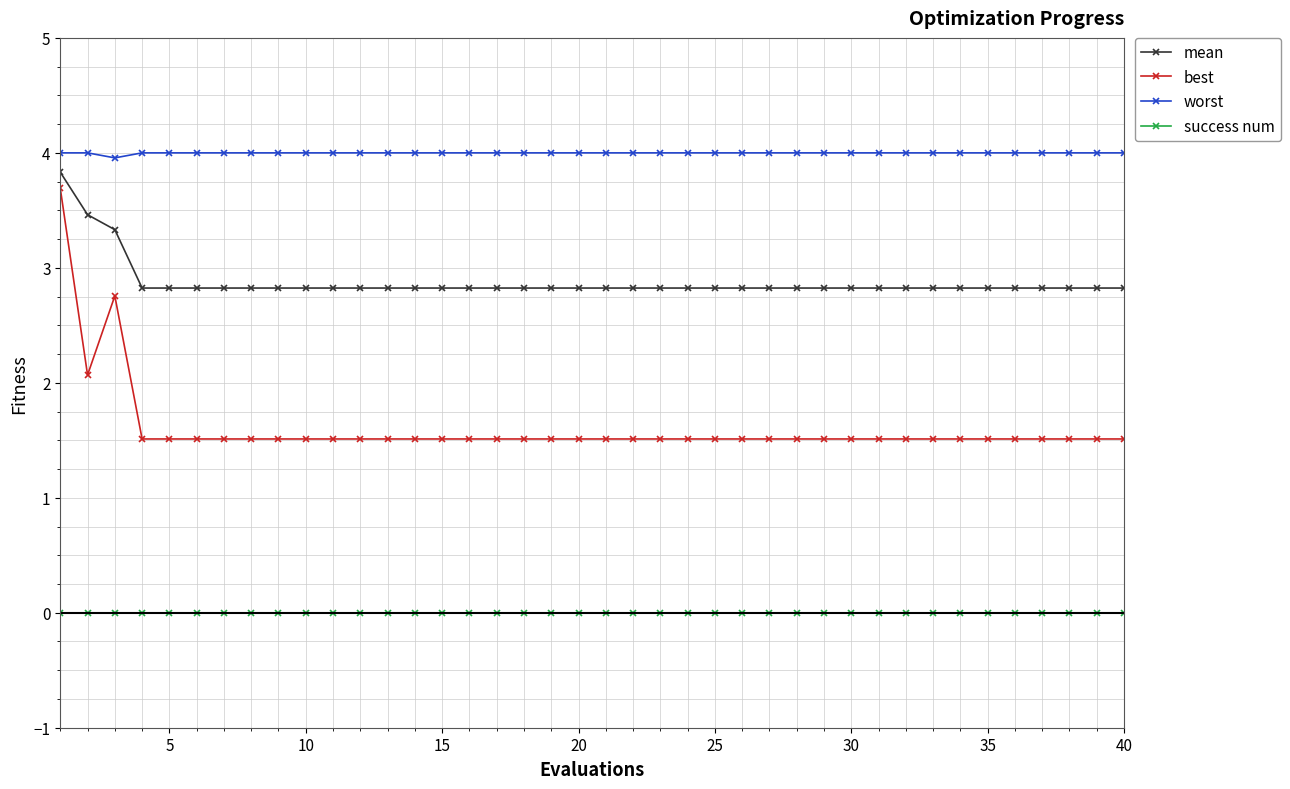

What are all the series names shown in the legend?

mean, best, worst, success num